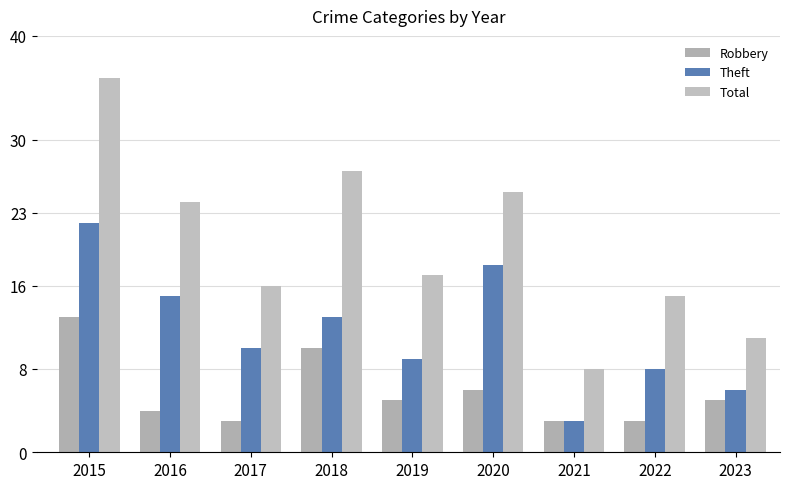

How many bars are there in each group?

3